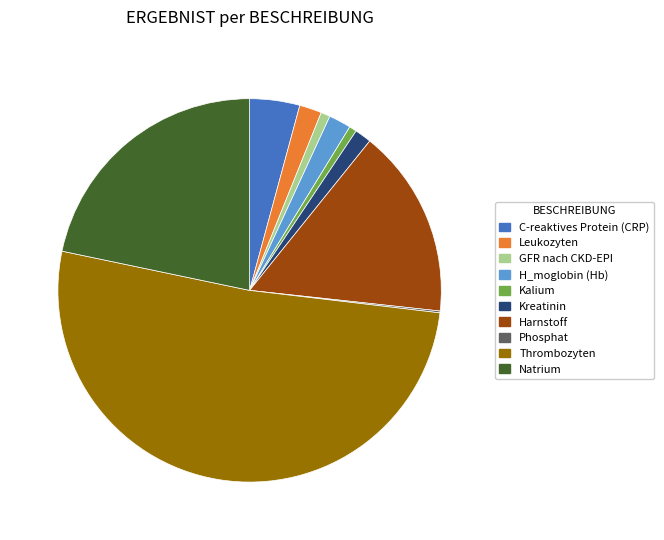

Is there a majority slice in this chart?

Yes